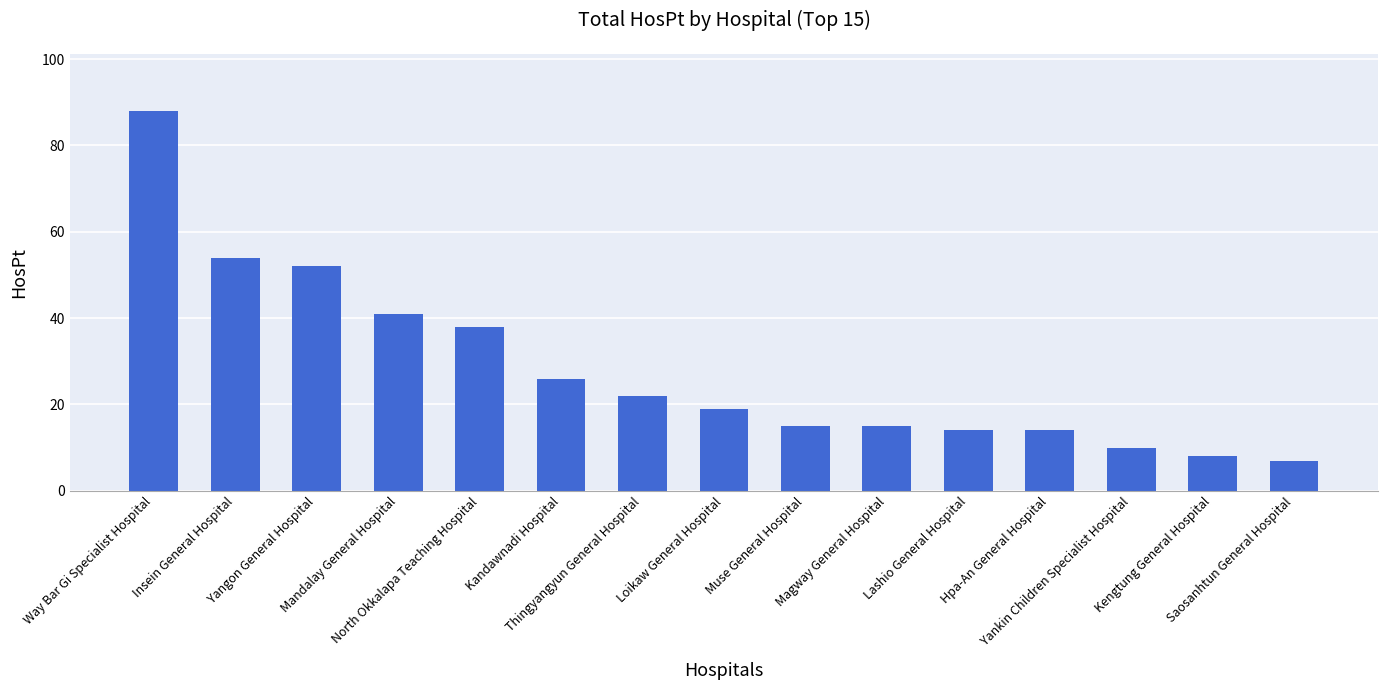

Is it true that the value at Hpa-An General Hospital is 14?

True